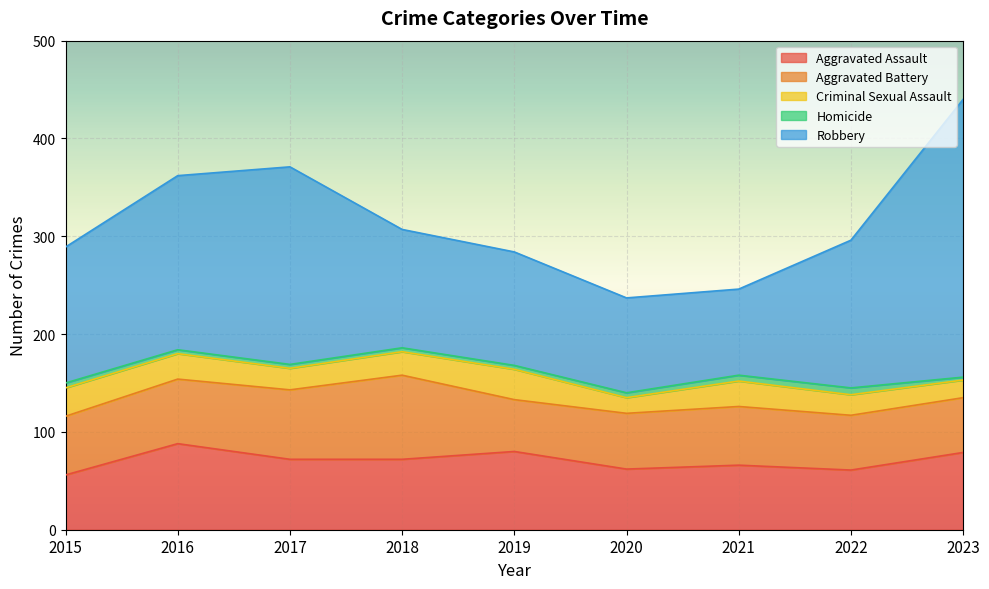

At which label does Homicide reach its peak?

2022